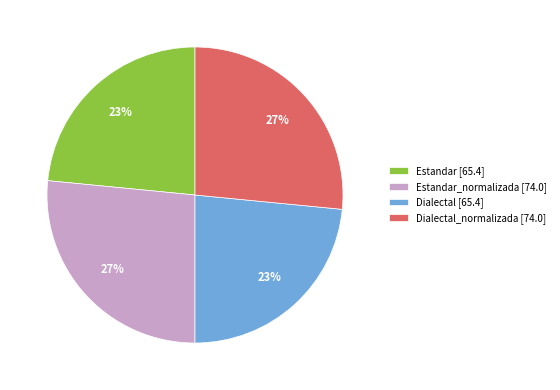

The Estandar_normalizada [74.0] slice represents 27% of the pie. True or false?

True